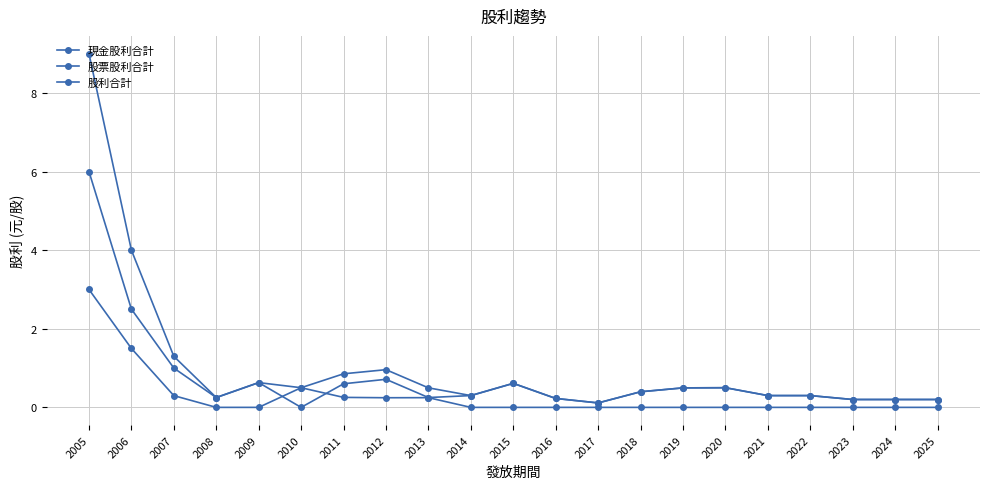

At which category is the sum across all series the highest?

2005